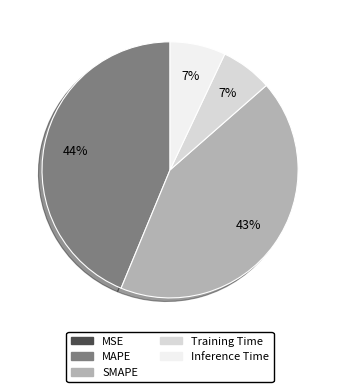

To the nearest percent, what is the difference between the largest and smallest slice percentages?

44%